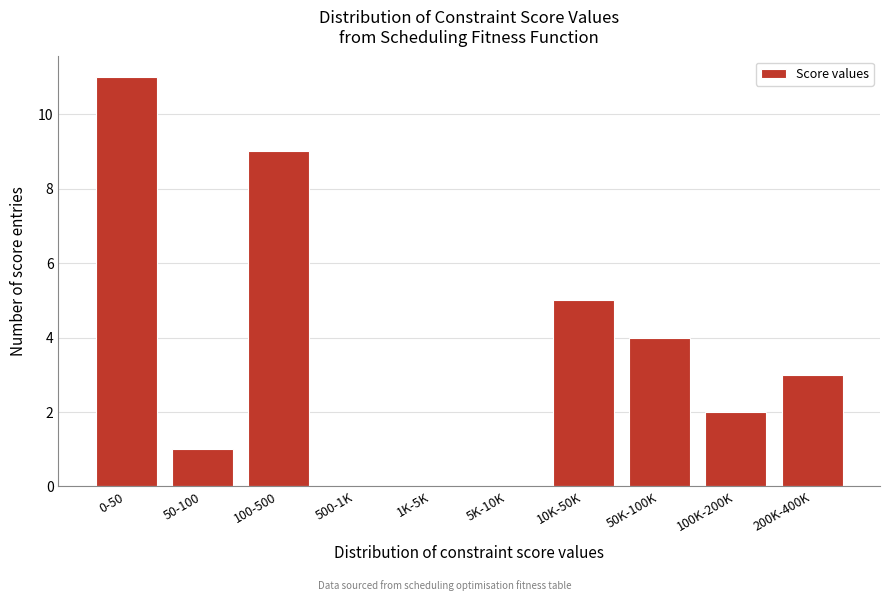

Reading left to right, list all the values displayed in this chart.

0-50=11	50-100=1	100-500=9	500-1K=0	1K-5K=0	5K-10K=0	10K-50K=5	50K-100K=4	100K-200K=2	200K-400K=3